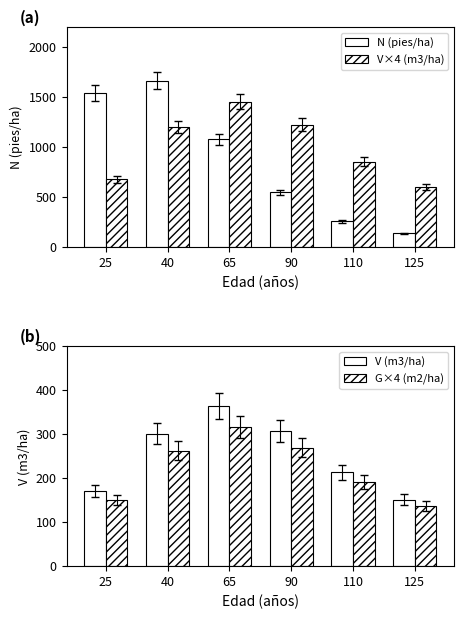

Reading right to left, what are all the values shown in this chart?

N (pies/ha): 137.1	258.2	548.6	1079.9	1665.1	1542.0
V×4 (m3/ha): 603.6	855.7	1226.2	1454.4	1205.8	679.6
V (m3/ha): 150.9	213.9	306.6	363.6	301.4	169.9
G×4 (m2/ha): 137.3	191.0	269.1	316.6	262.7	150.5